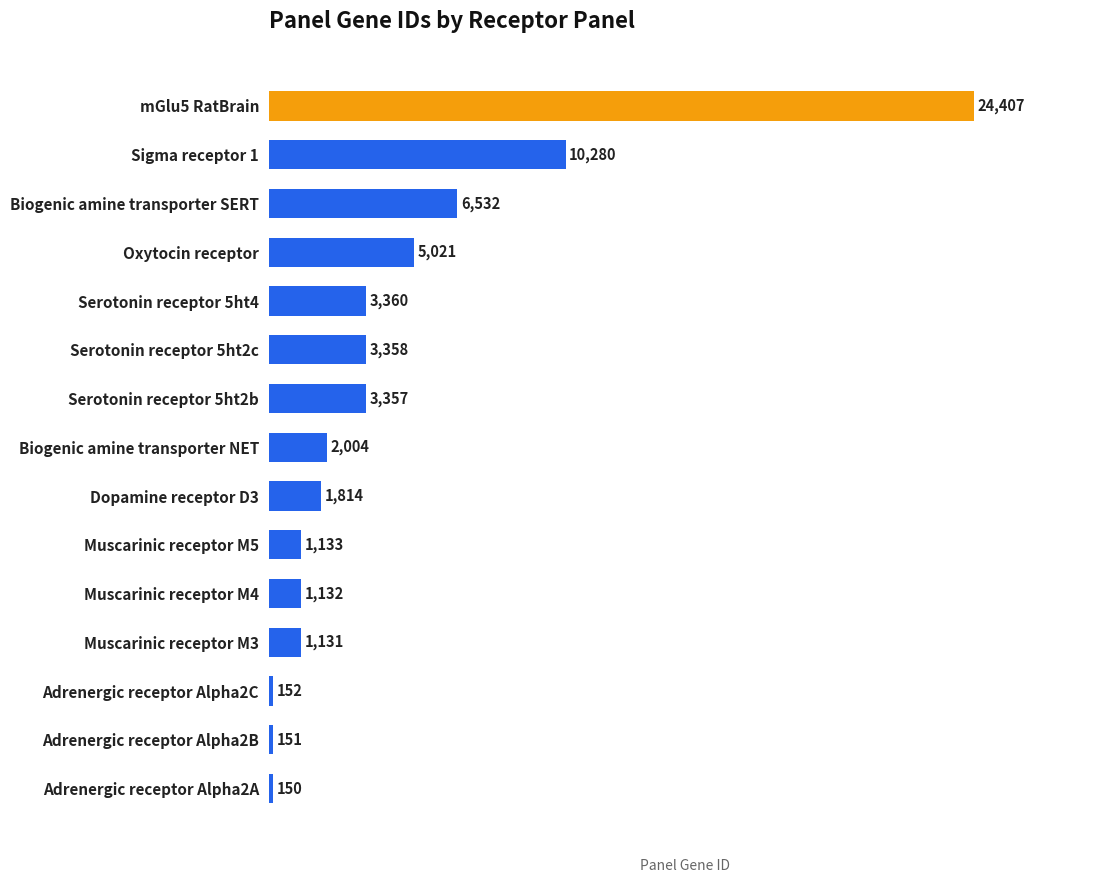

What is the difference between the maximum and minimum values?

24257